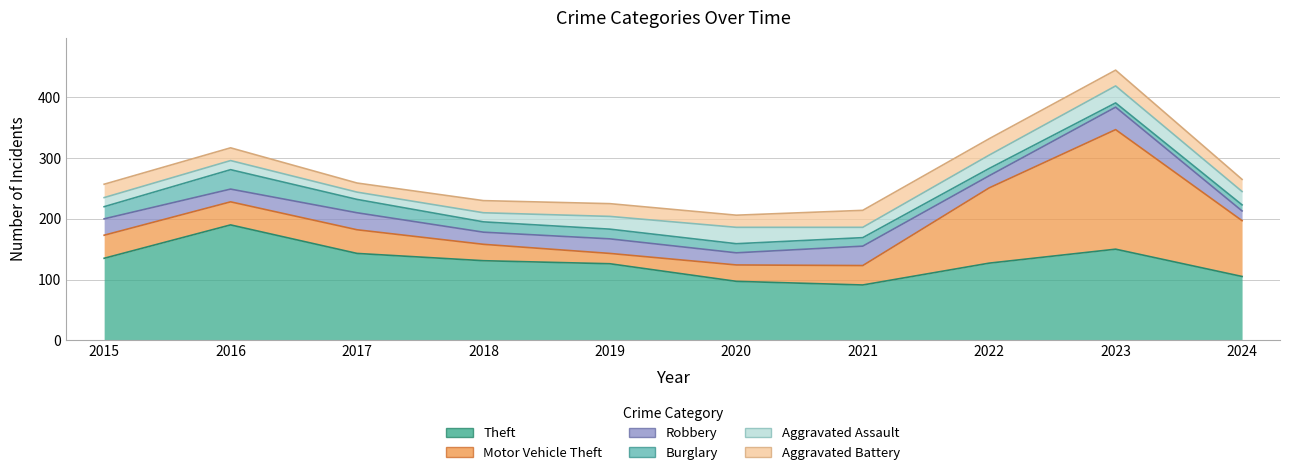

At which label is Robbery closest to 26?

2015